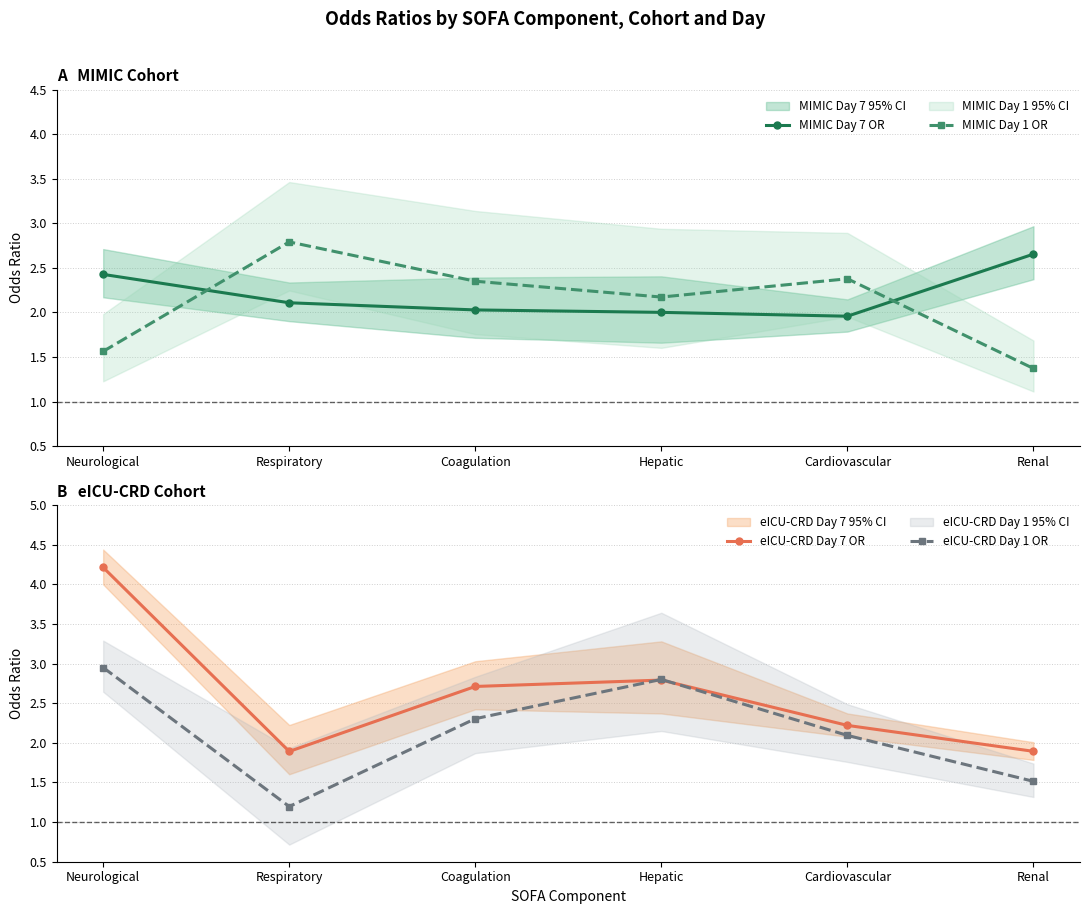

At which category does eICU-CRD Day 7 OR reach its first local peak?

Hepatic